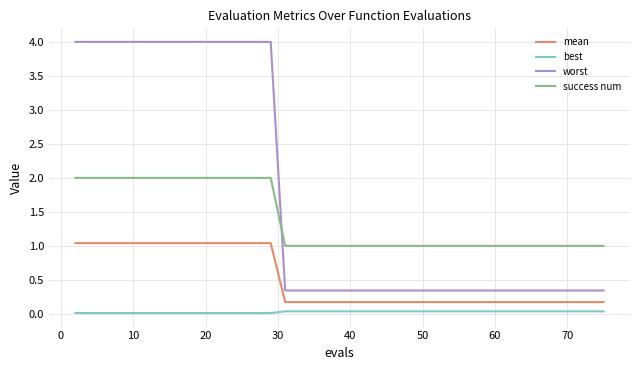

True or false: mean and worst intersect in this chart.

False